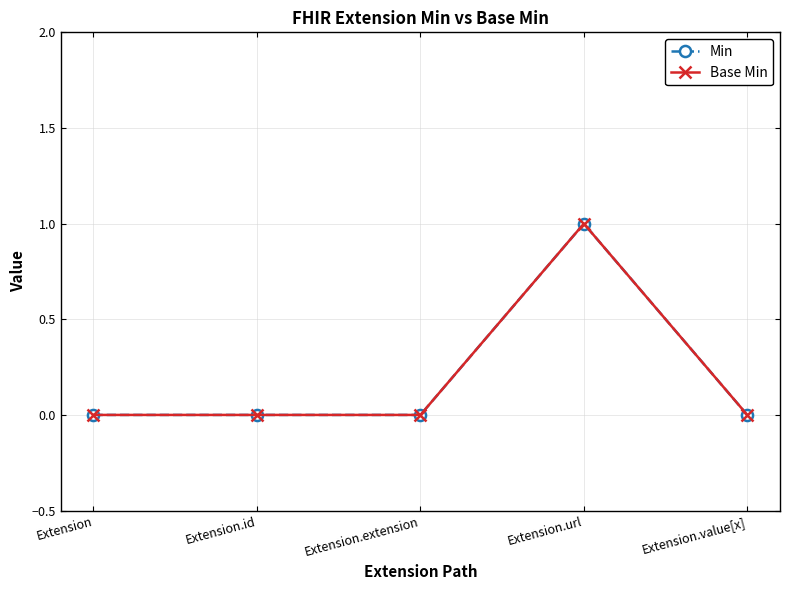

True or false: Min and Base Min intersect in this chart.

False